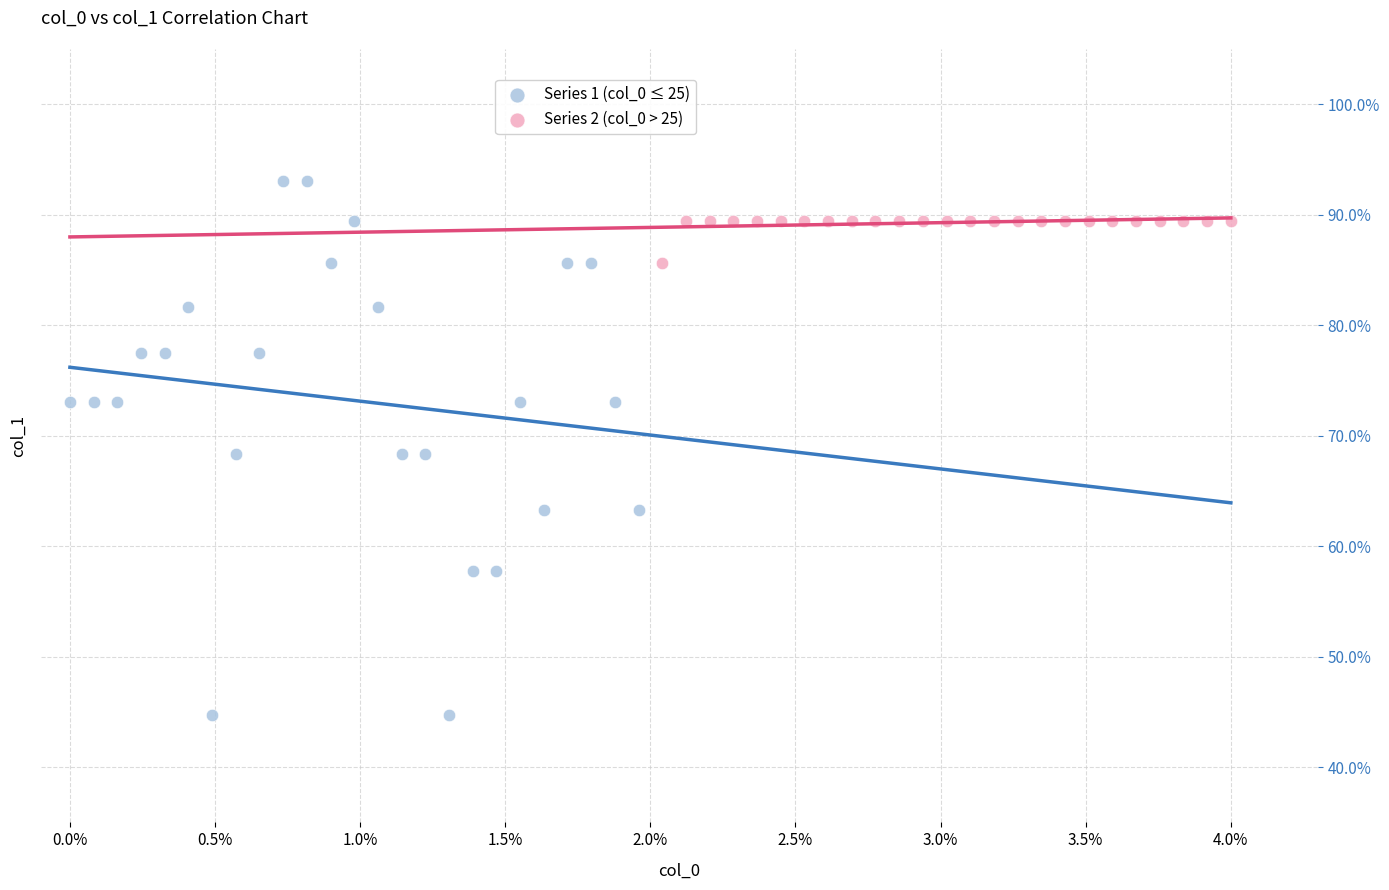

Which series reaches the minimum Y coordinate?

Series 1 (col_0 ≤ 25)